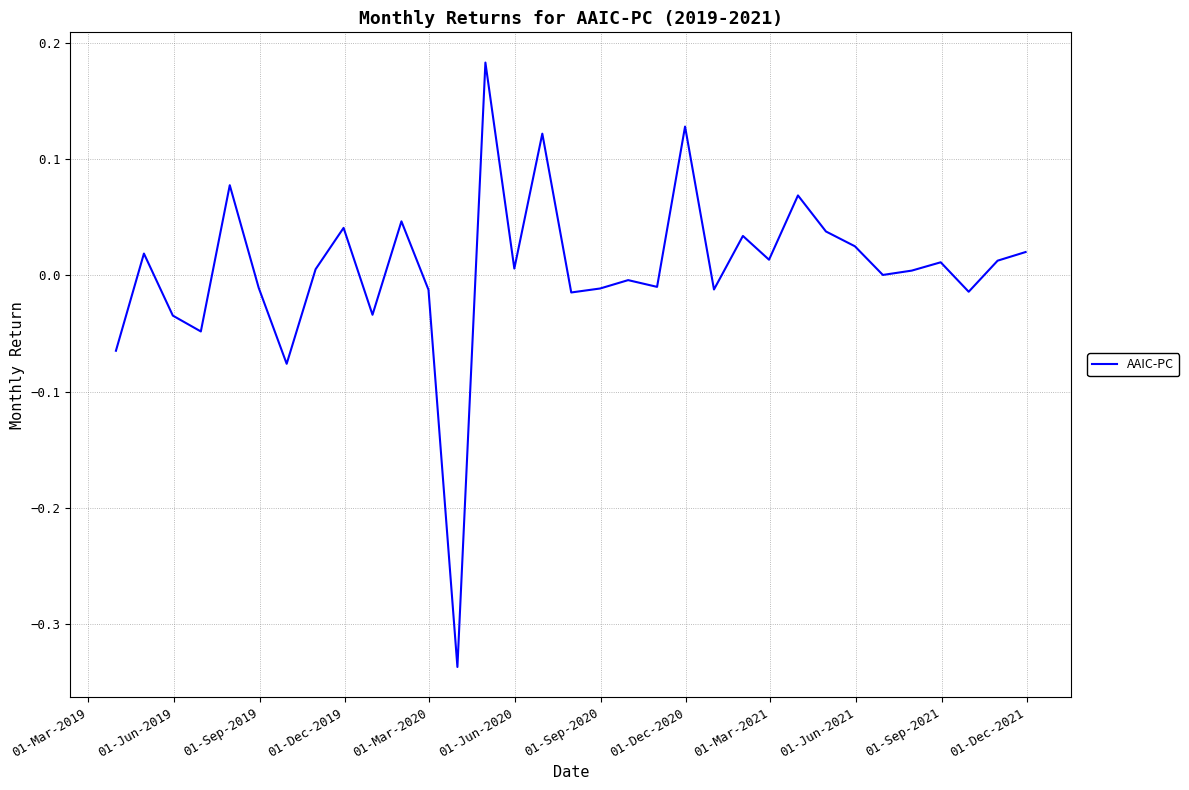

What is the difference between the maximum and minimum values?

0.5